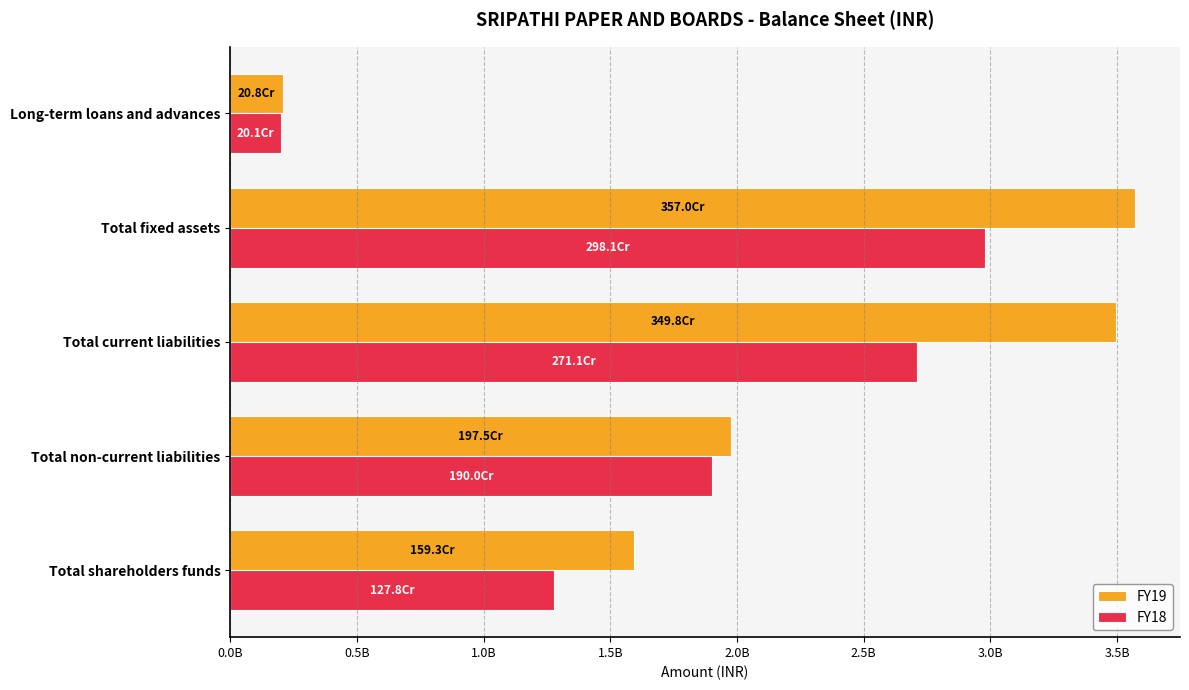

What is the difference between the second highest and minimum values in the FY19 series?

3289823682